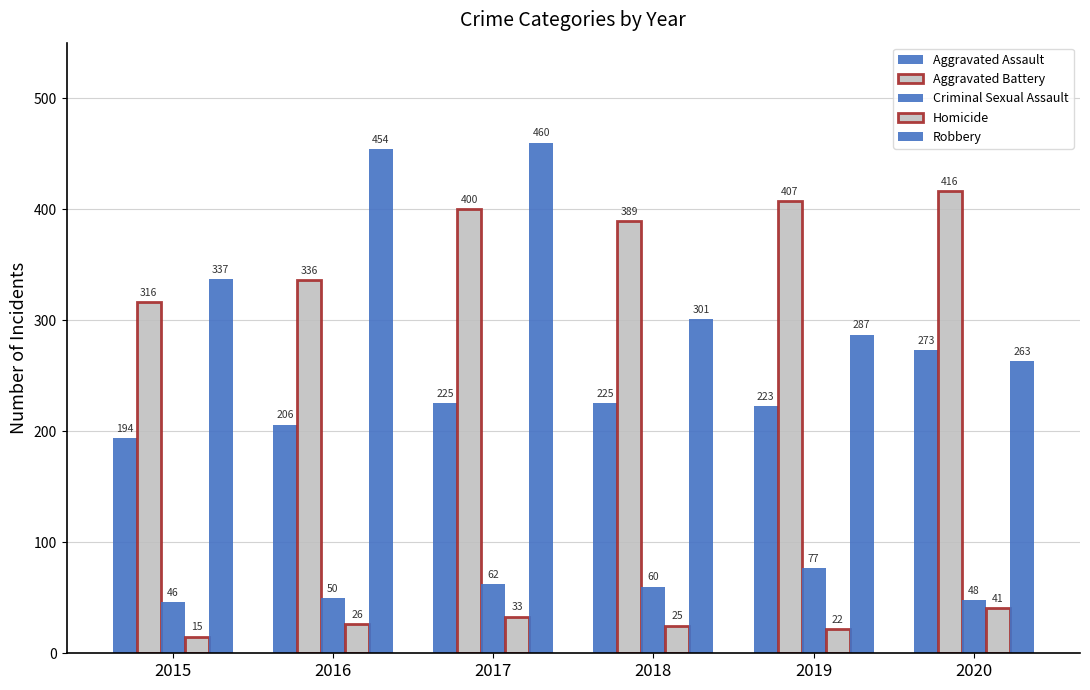

How many distinct data groups are displayed?

5